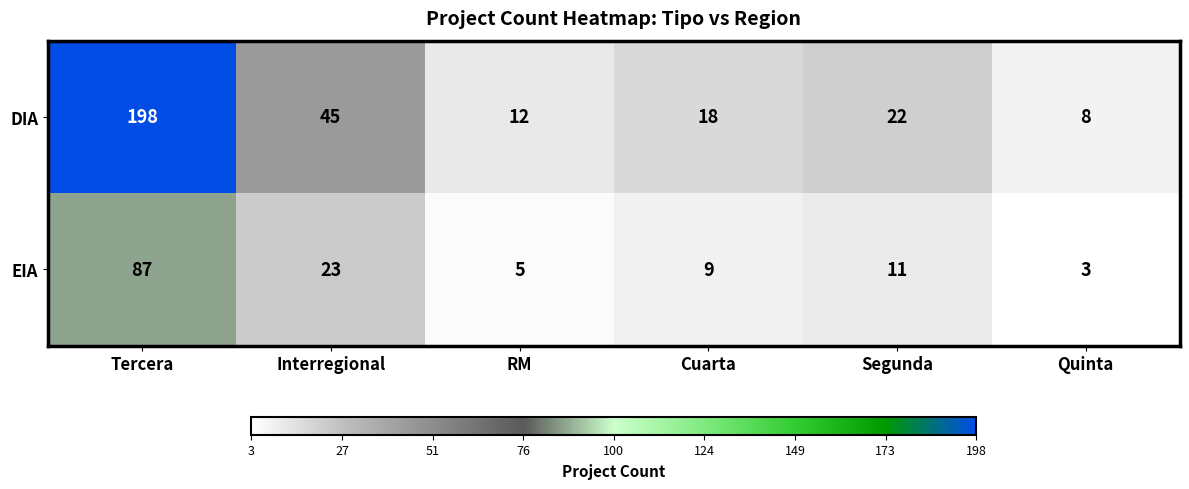

What is the difference between the second highest and minimum values in the DIA series?

37